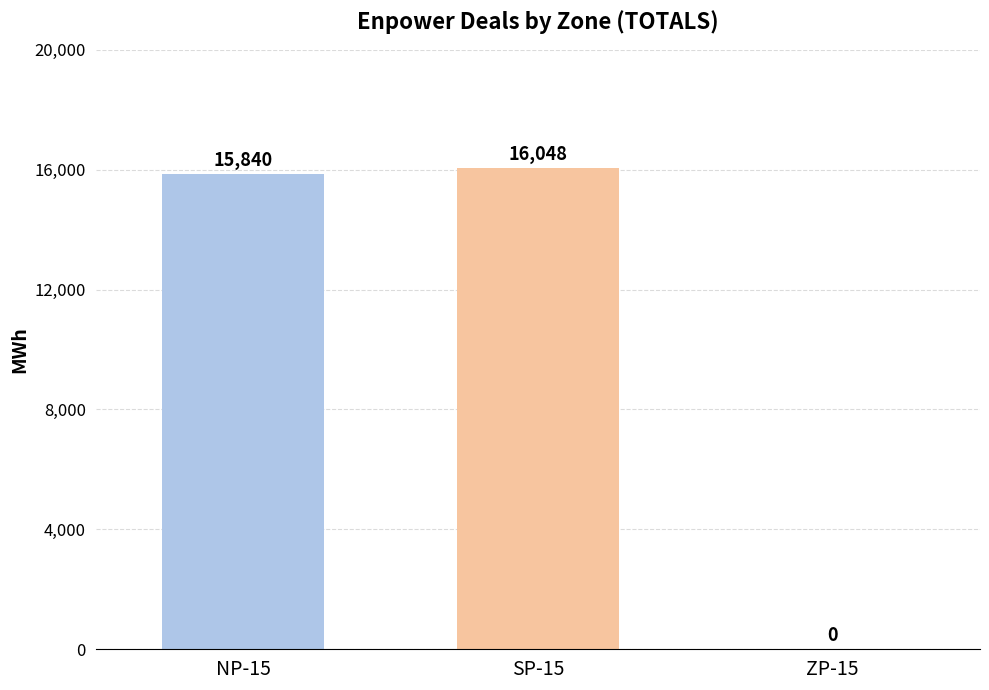

Which category has the highest value across all series?

SP-15